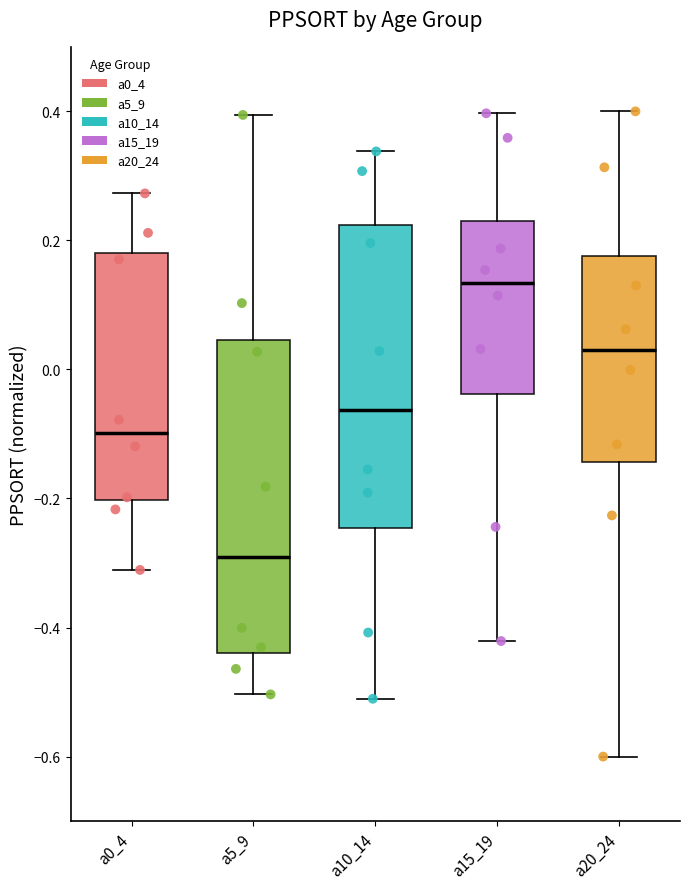

Which box's median line is the lowest?

a5_9